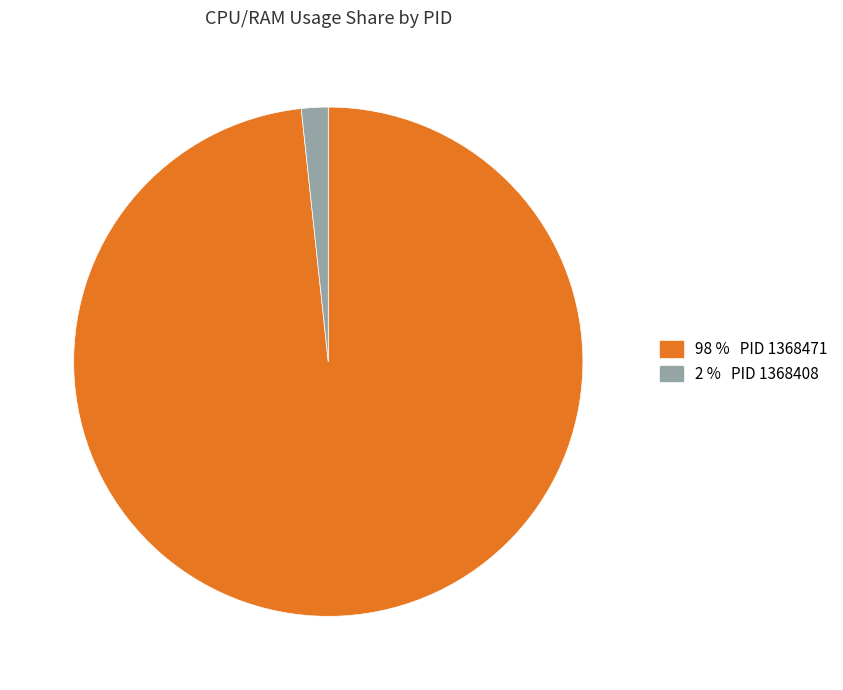

Is there any slice that represents more than half of the pie?

Yes